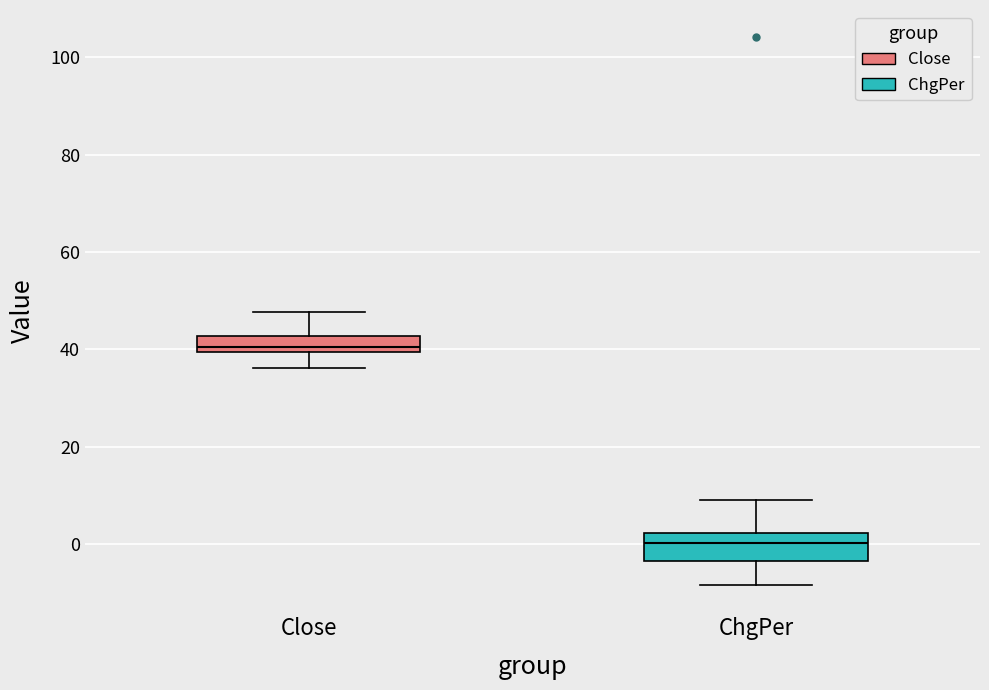

Which box has the lowest median line?

ChgPer